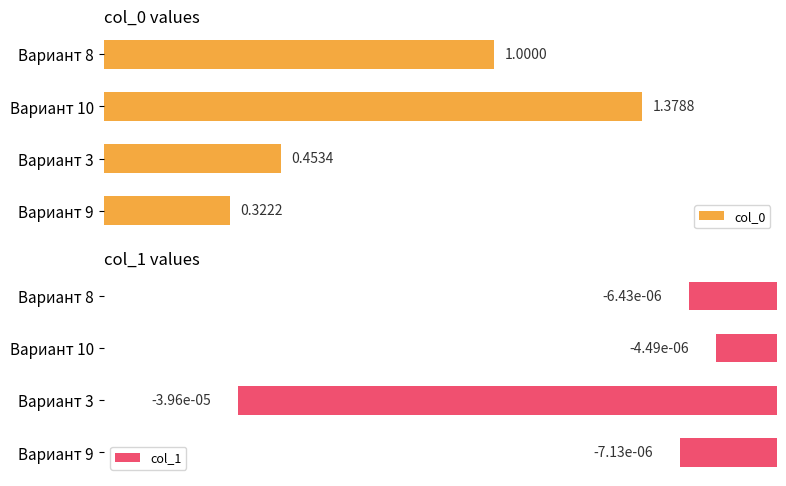

What are all the series names shown in the legend?

col_0, col_1